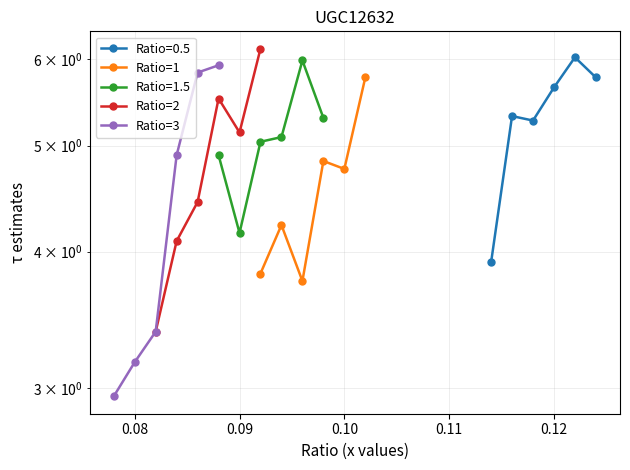

Which has a higher value, 0.11 or 0.12?

0.12